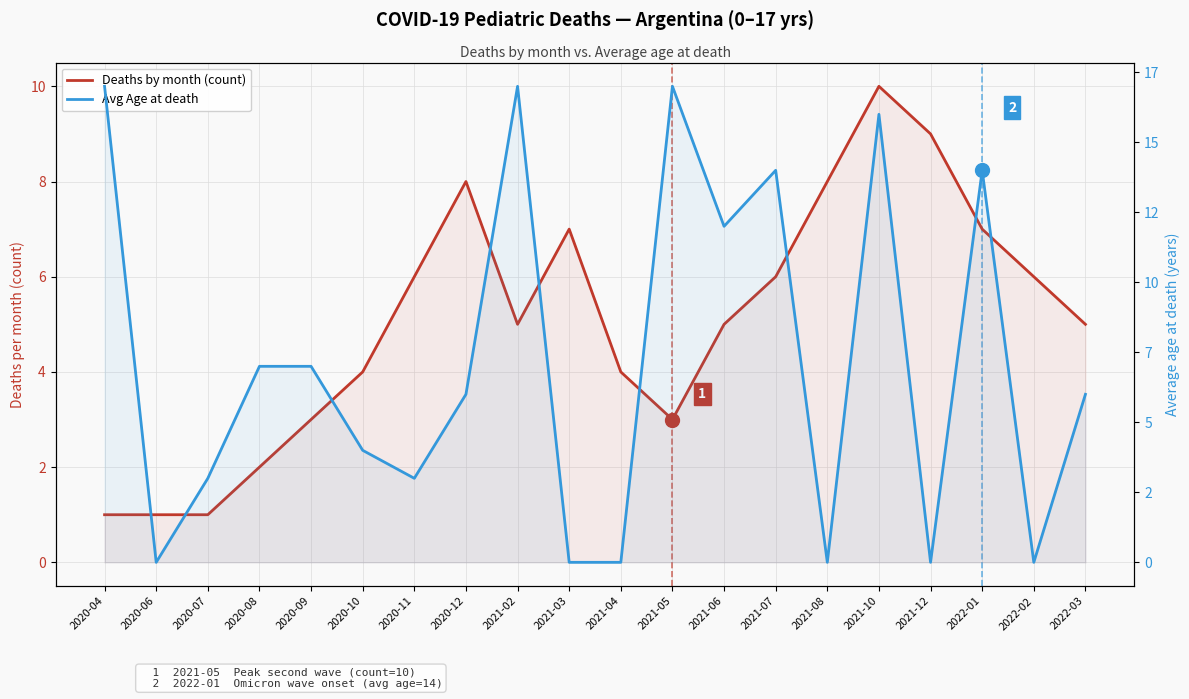

Rank the series by their maximum value, from highest to lowest.

Avg Age at death, Deaths by month (count)